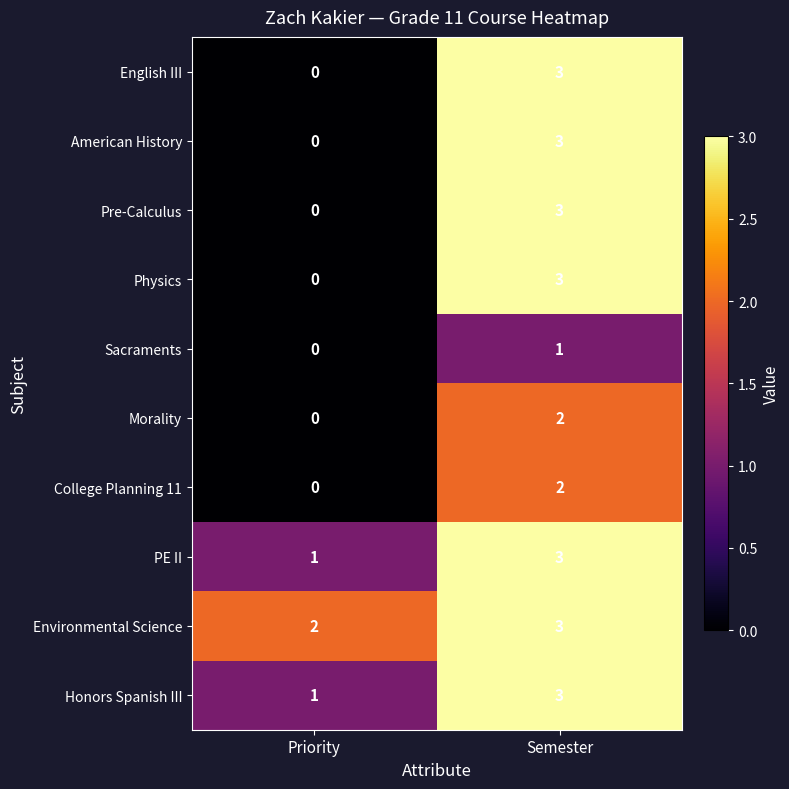

What is the total value across all series at Priority?

4